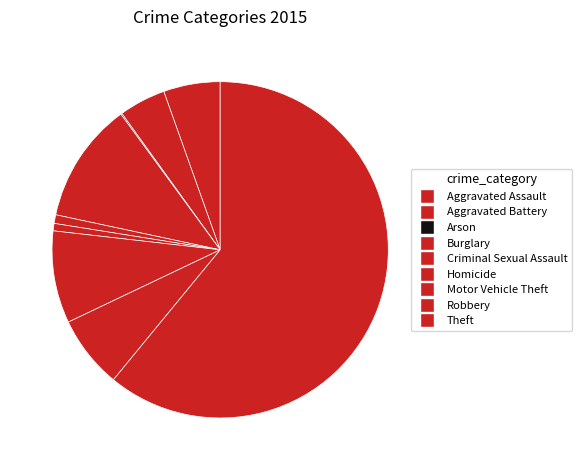

The Motor Vehicle Theft slice represents 9% of the pie. True or false?

True